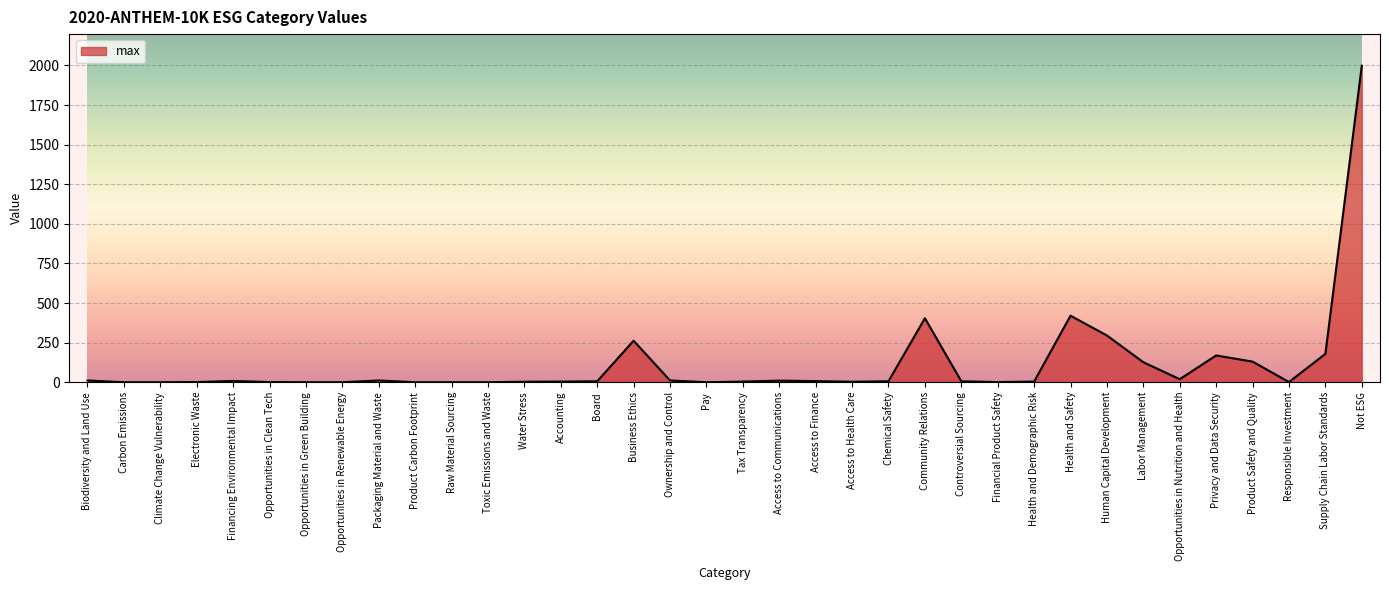

True or false: the data shows 179 at Supply Chain Labor Standards.

True